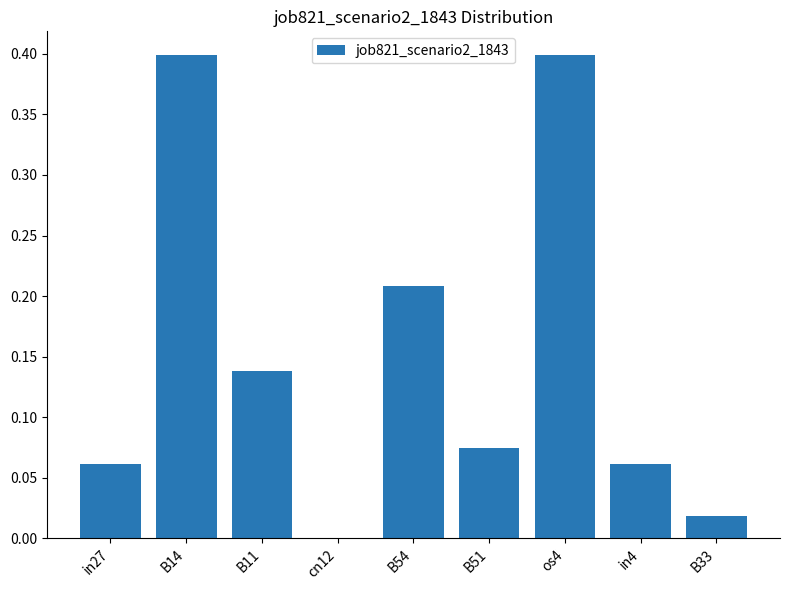

The value at in4 is 0.0. True or false?

False